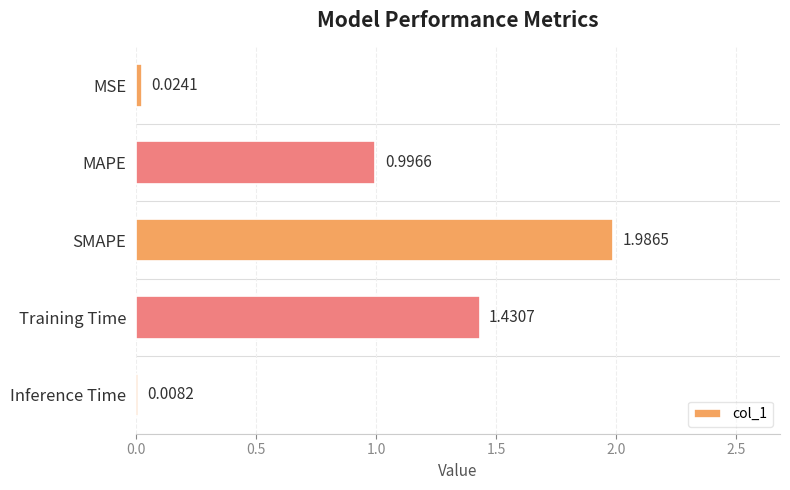

What is the label of the 5th bar from the bottom?

MSE